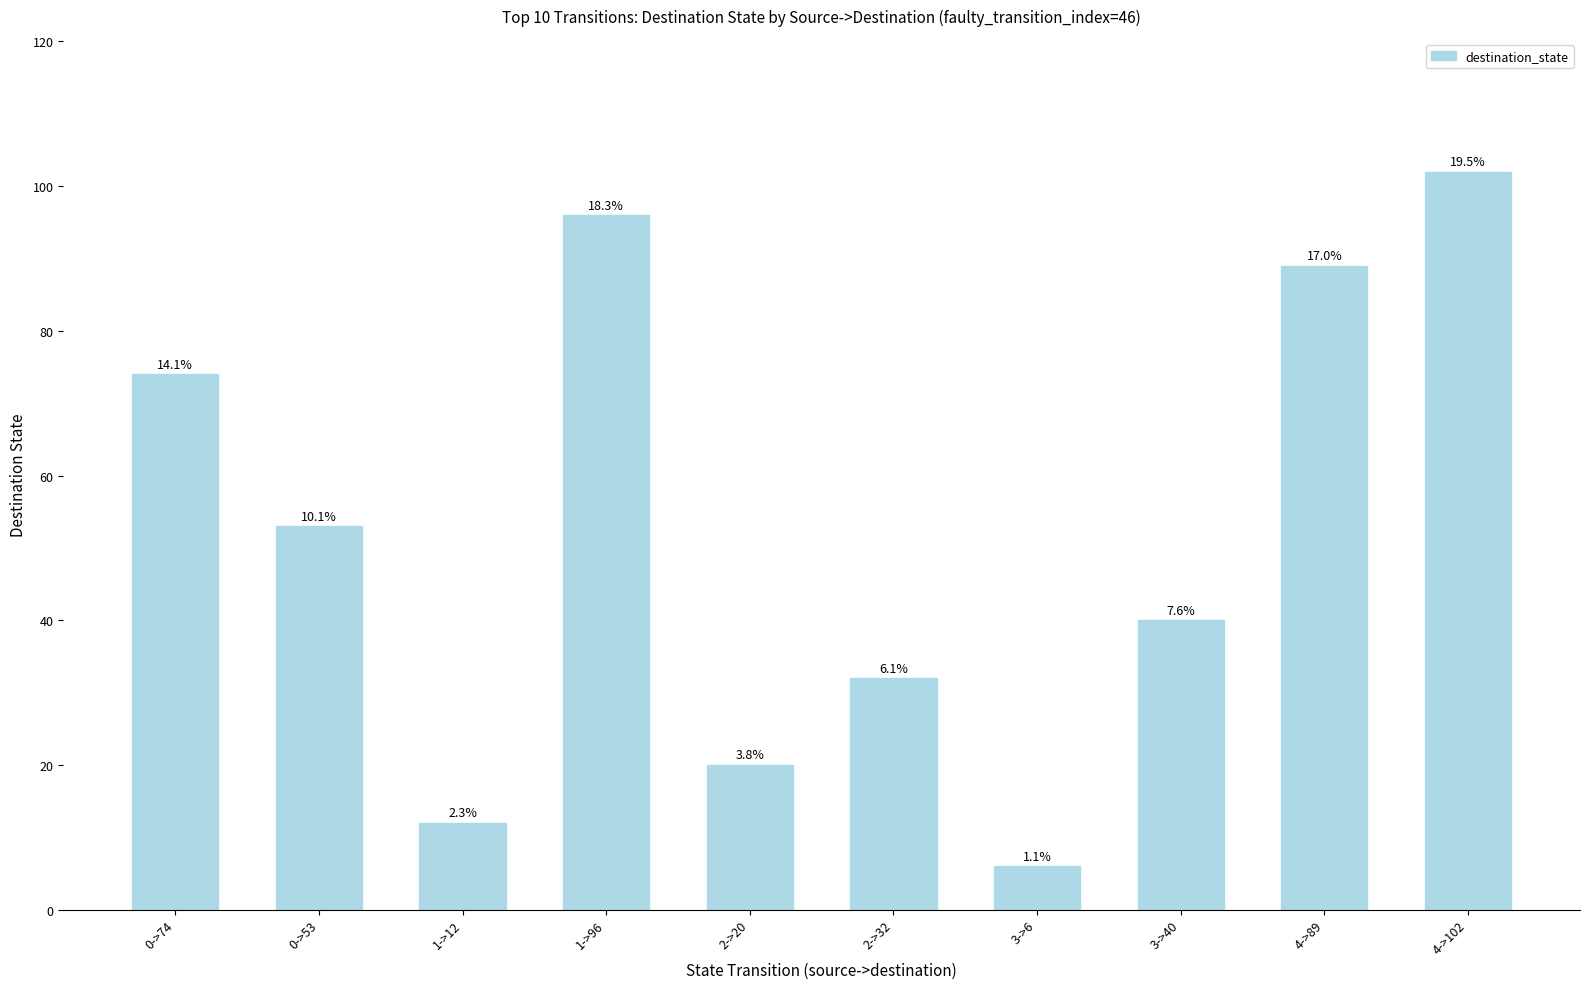

Are the bars horizontal?

No